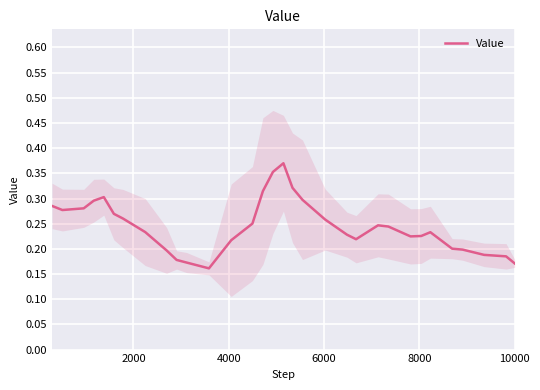

The value at 16 is 0.2. True or false?

False